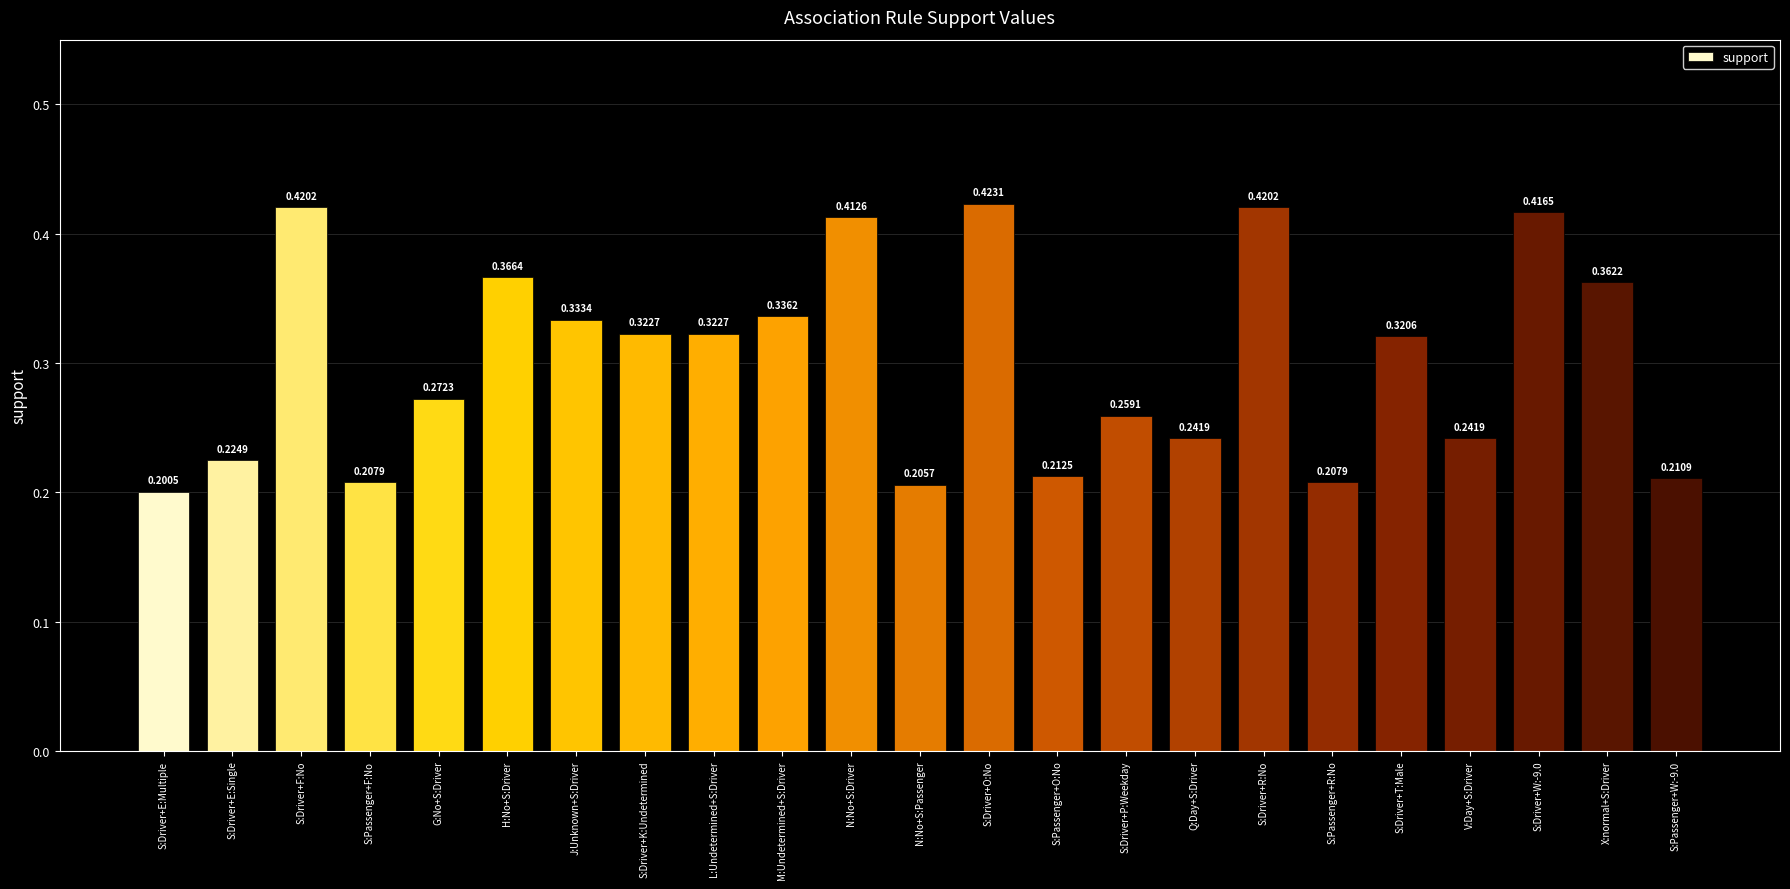

How many distinct data groups are displayed?

1